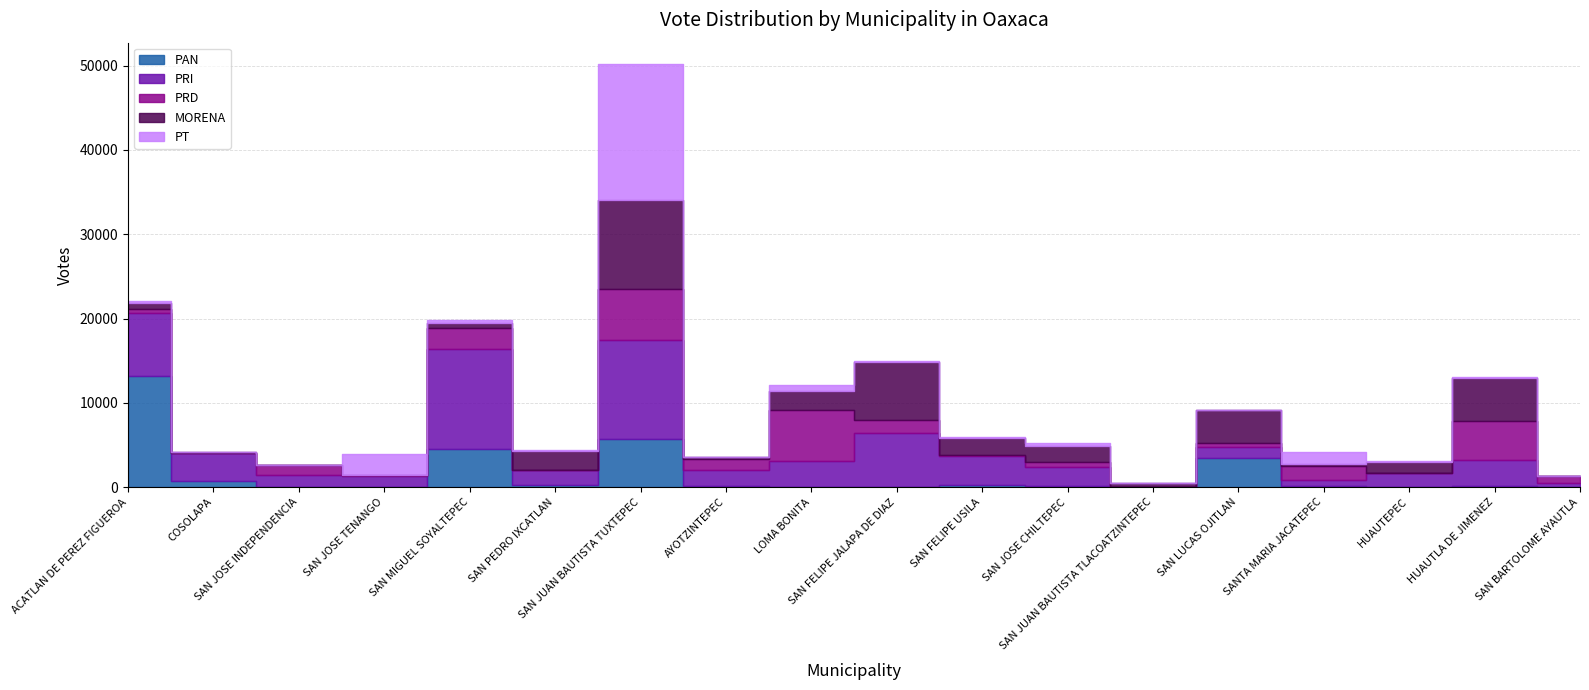

Does the chart have visible grid lines?

Yes